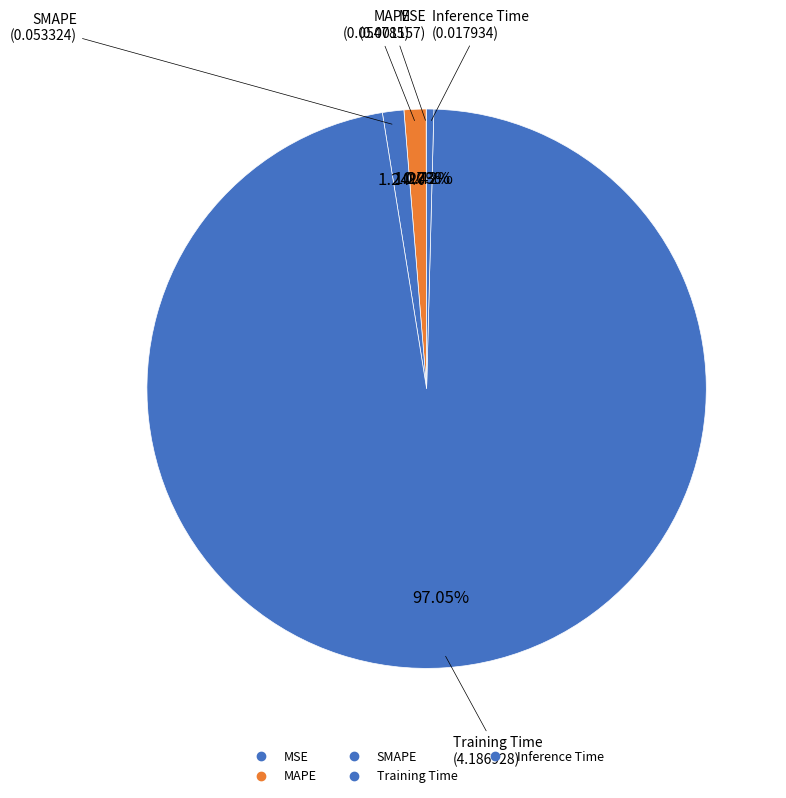

Between Inference Time and MAPE, which is larger?

MAPE